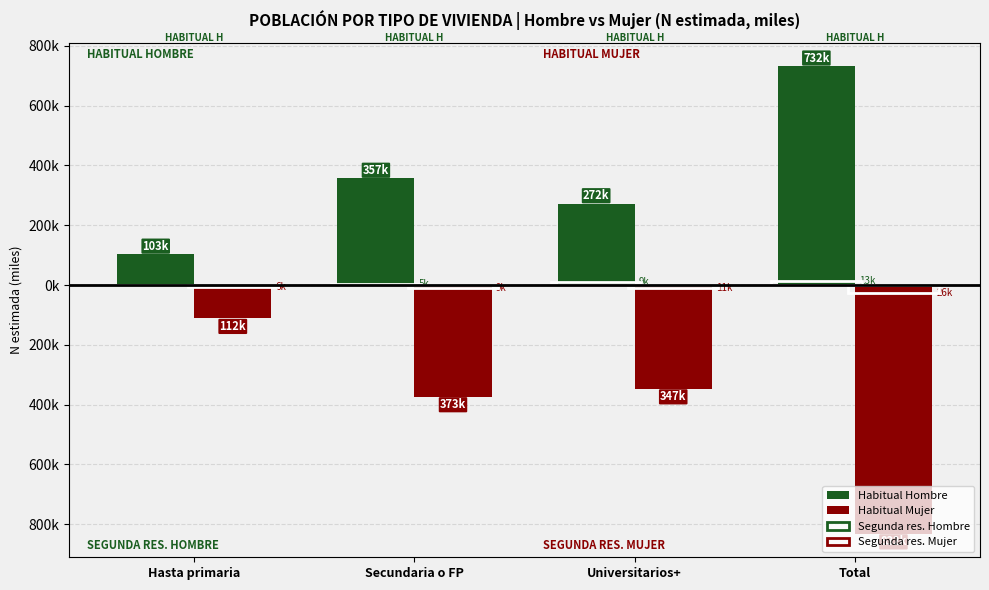

At which label does Segunda res. Hombre first exceed 8?

Universitarios+